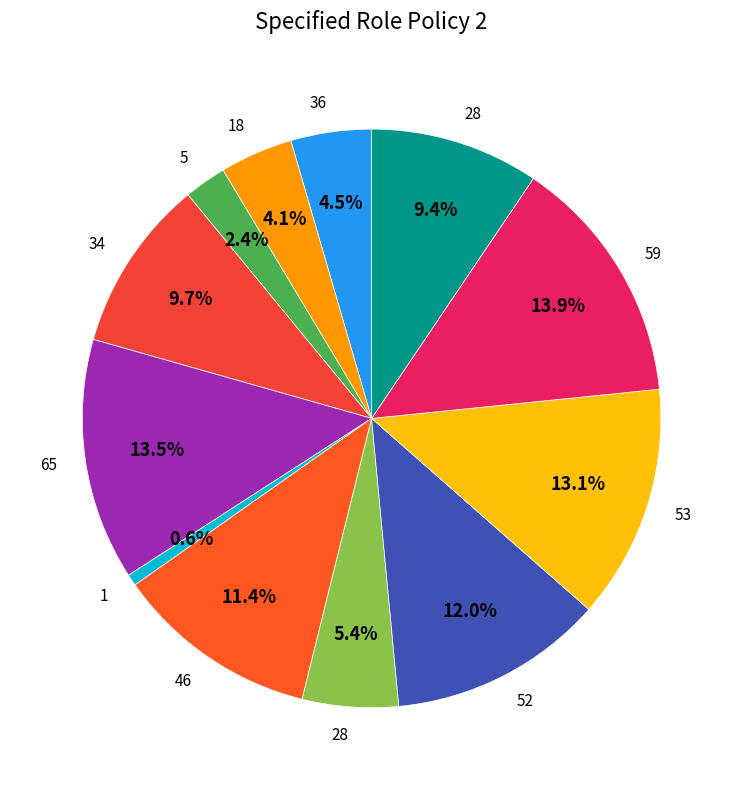

How many slices are in this pie chart?

12